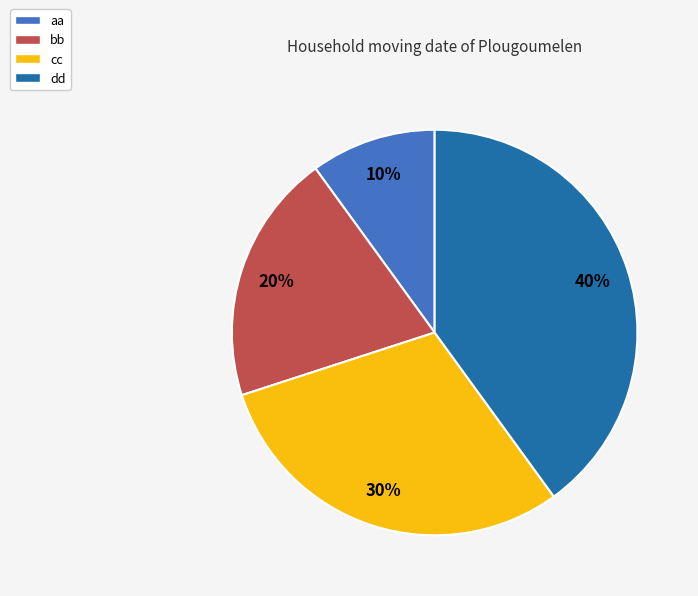

Between dd and bb, which is larger?

dd